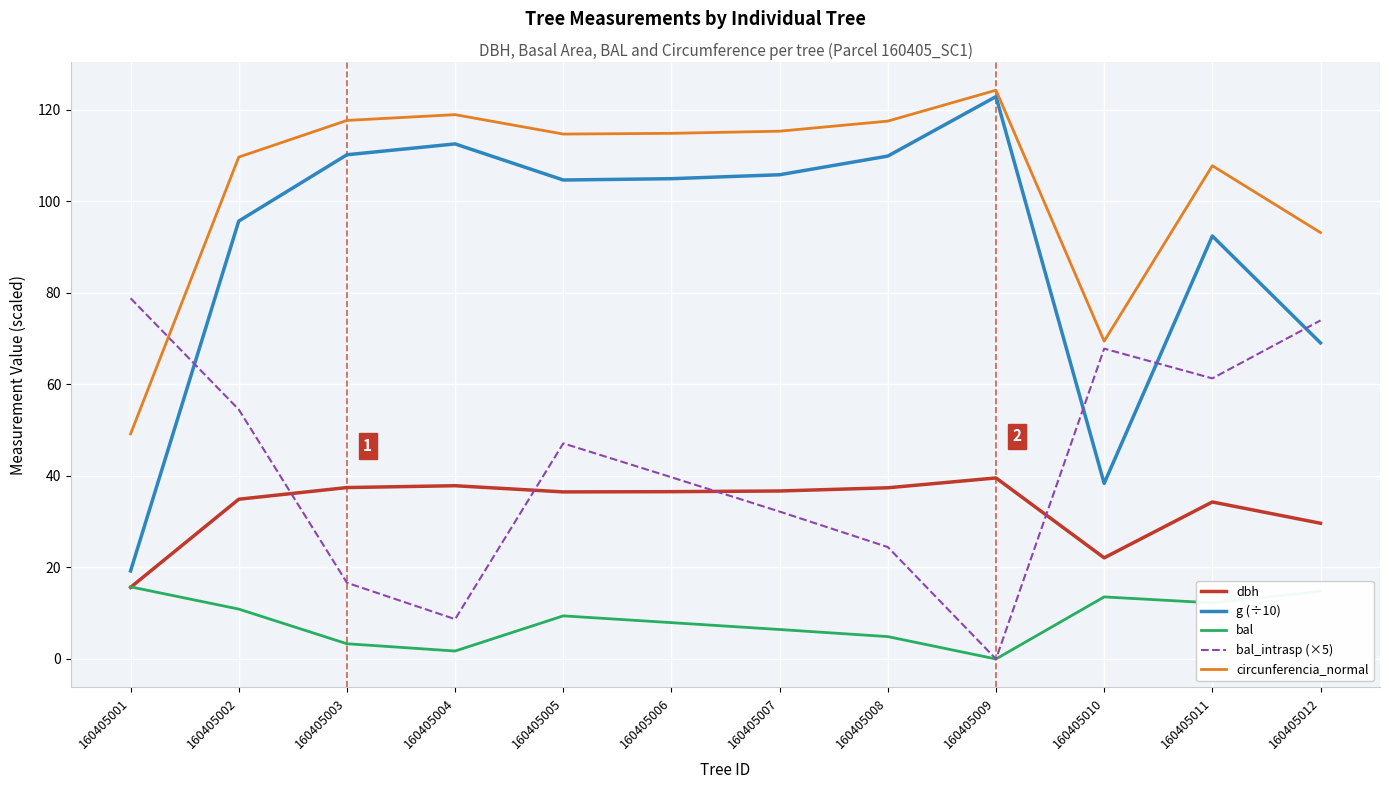

What is the difference between the g (÷10) values at 160405006 and 160405004?

7.6